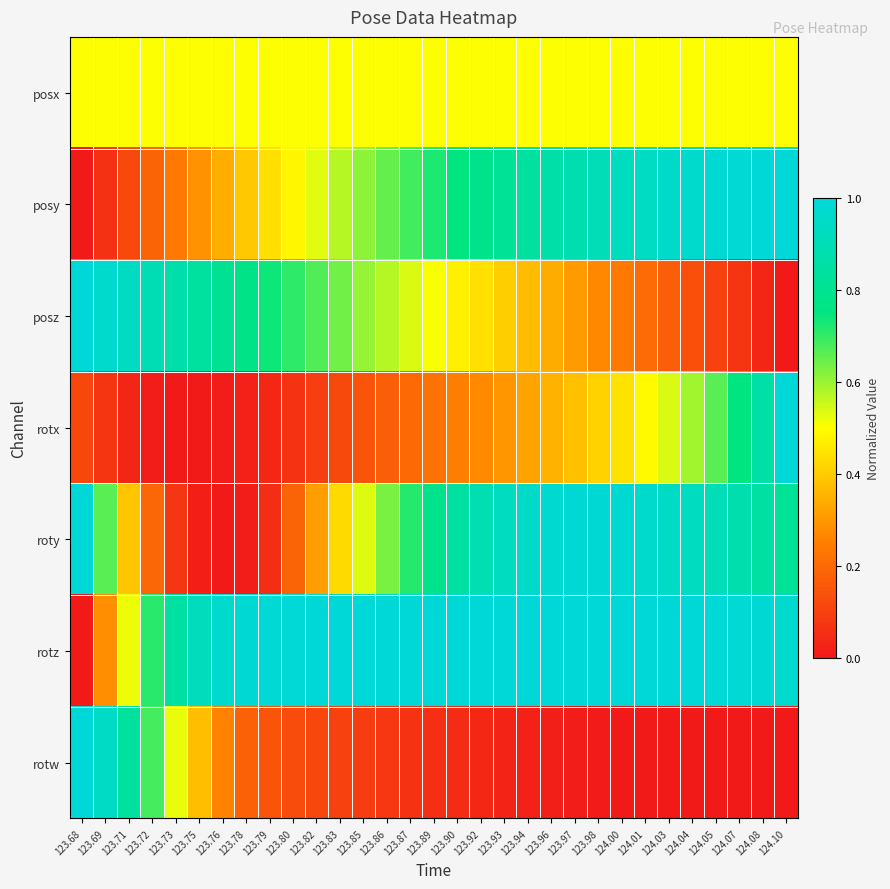

Count the number of categories in the chart.

31